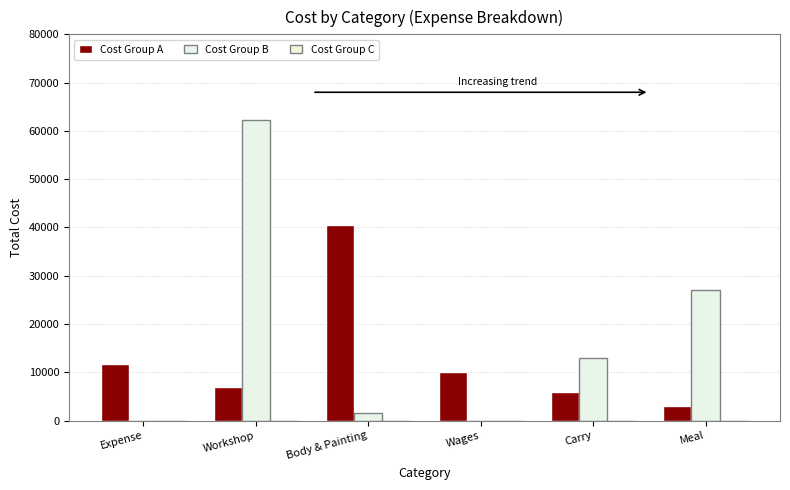

Between Body & Painting and Expense, which is larger?

Body & Painting